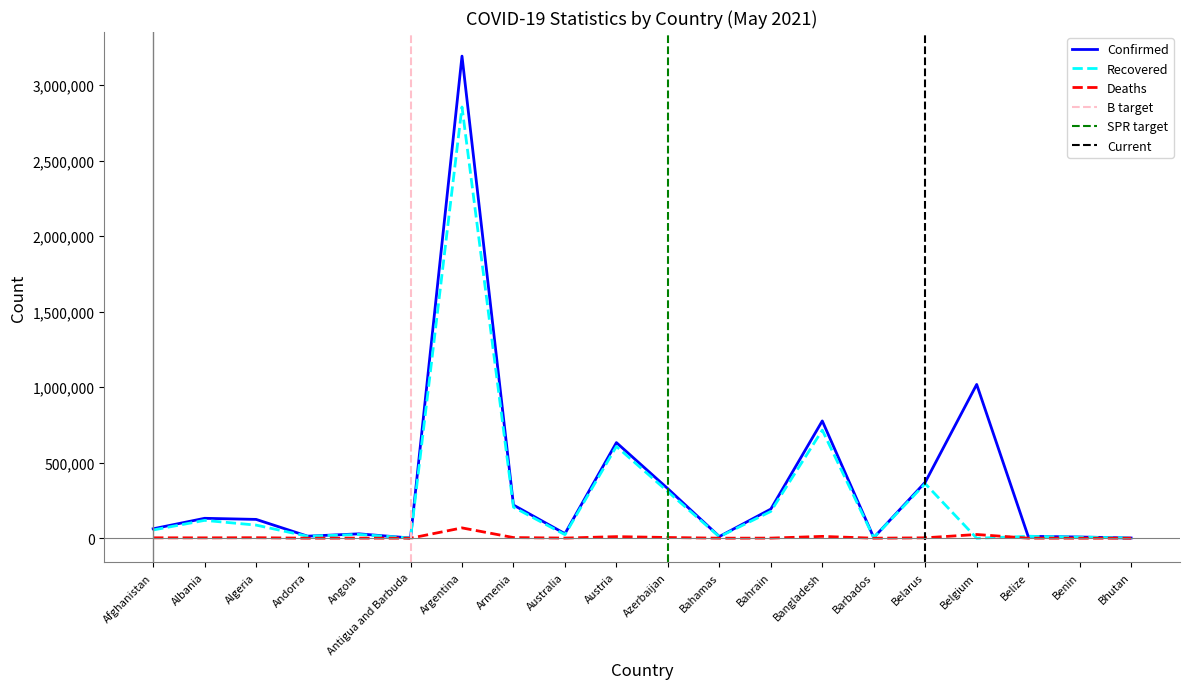

Is this an area chart (filled region under the line)?

No